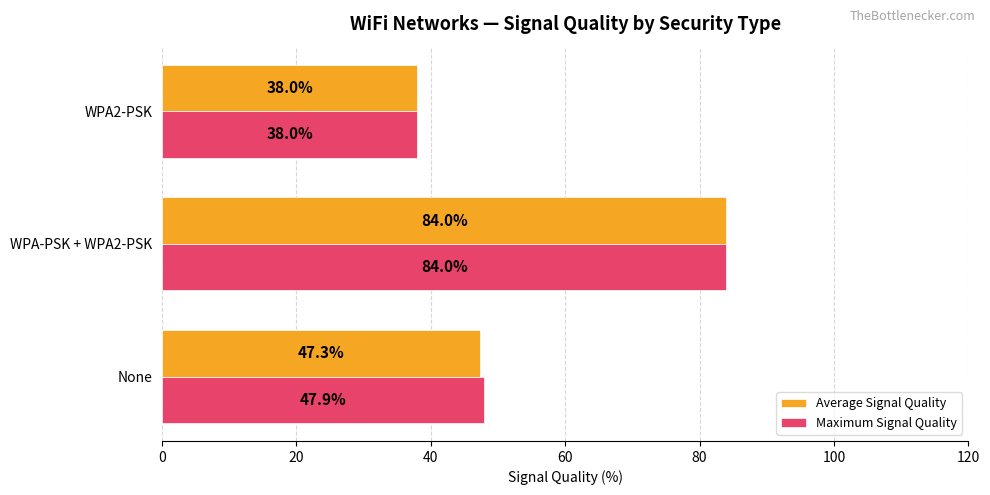

List the series in order of their overall mean, highest first.

Maximum Signal Quality, Average Signal Quality